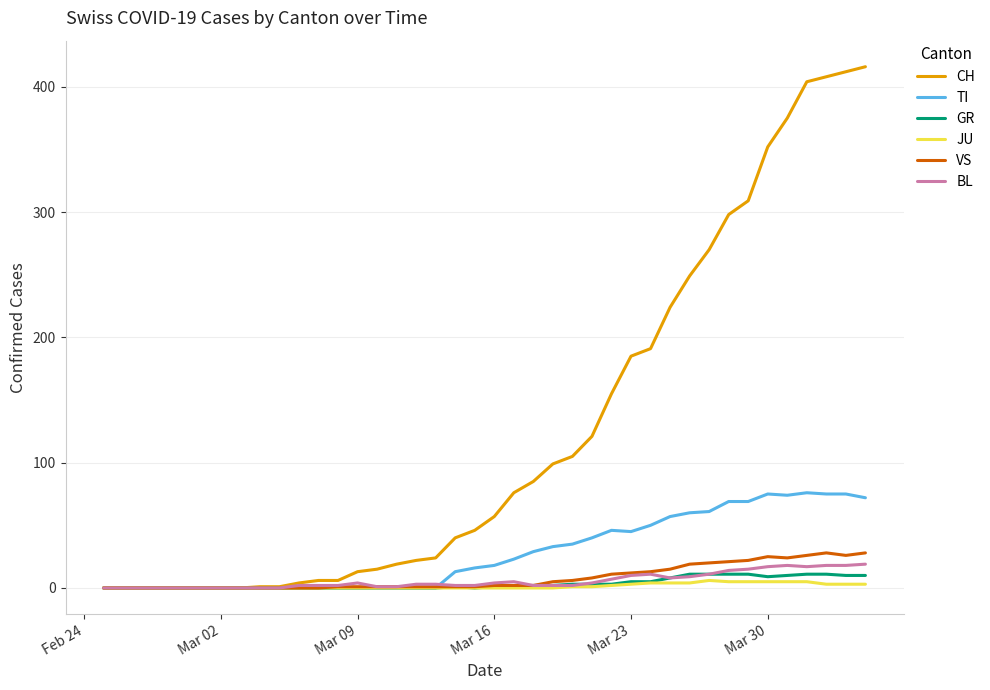

Rank the series by their maximum value, from lowest to highest.

JU, GR, BL, VS, TI, CH